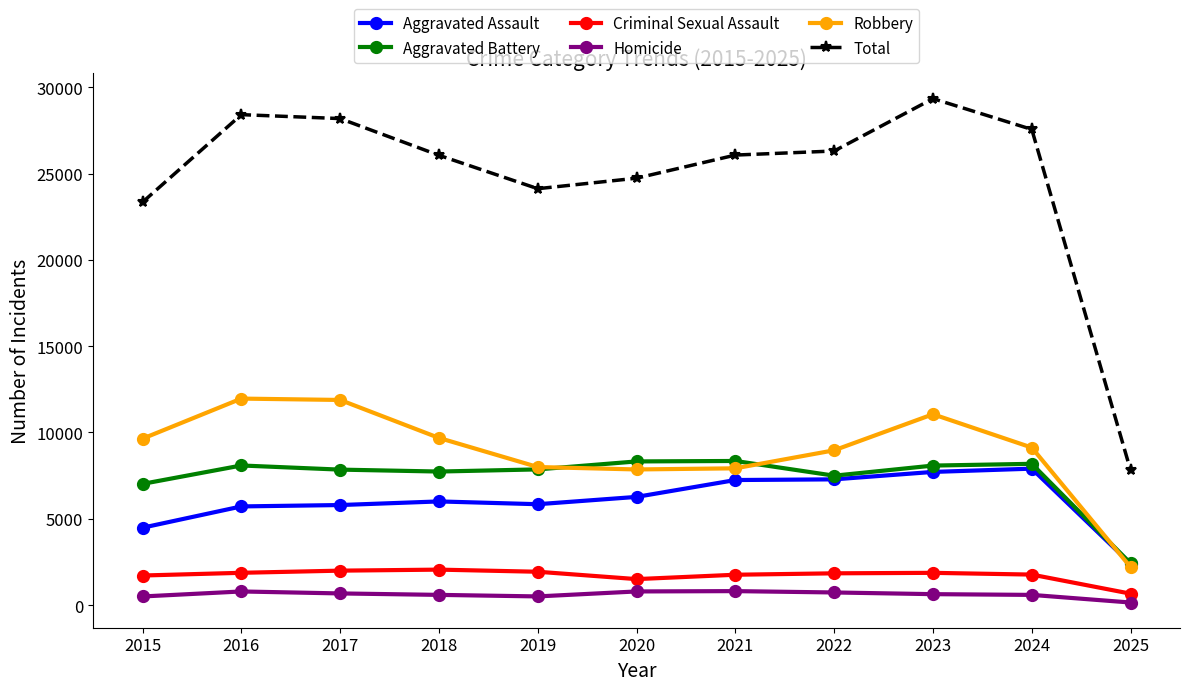

Is it true that Robbery equals 7920 at 2021?

True